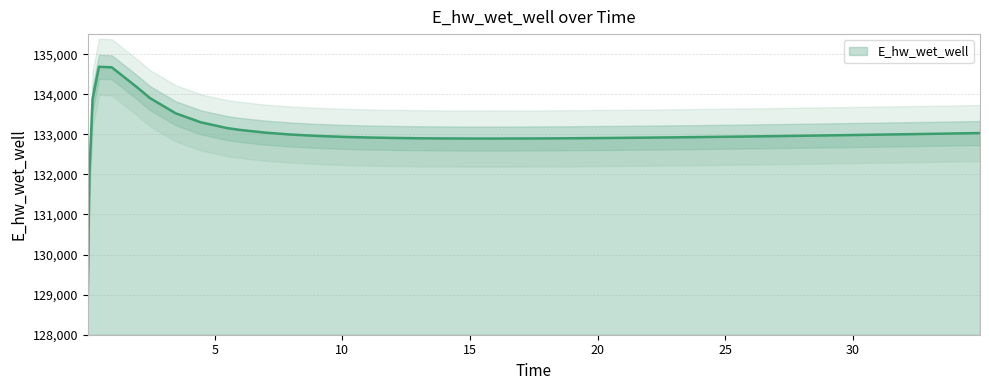

What is the greatest value displayed?

134685.2